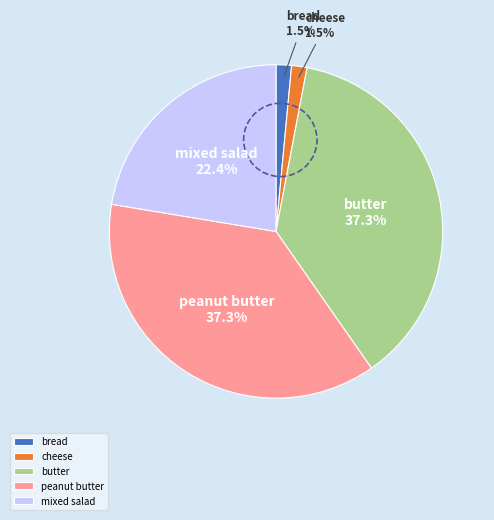

What is the ratio of the value at peanut butter to the value at mixed salad?

1.7